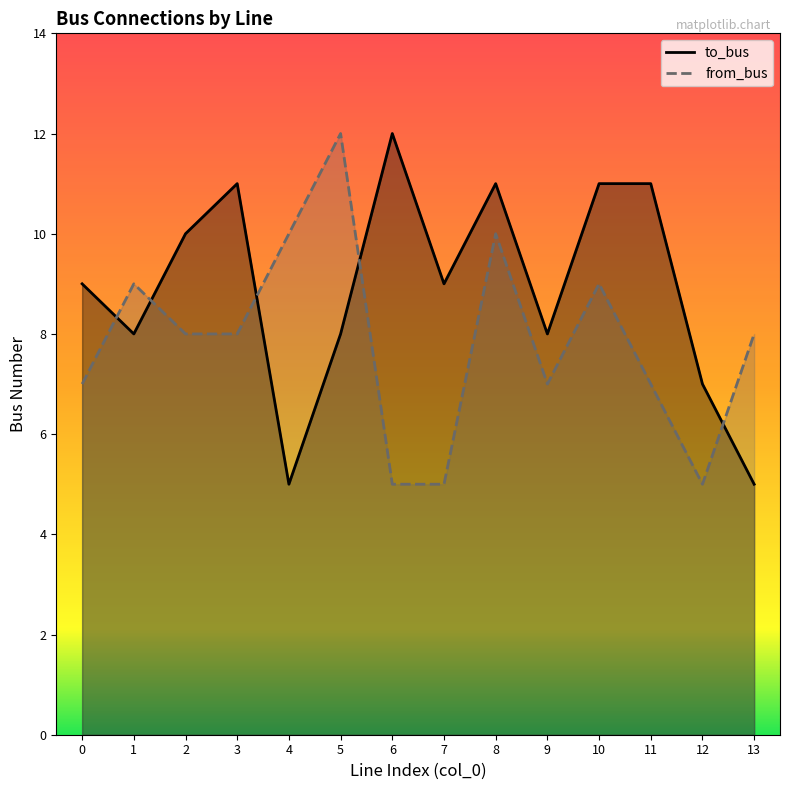

Between 9 and 11, which series saw the biggest shift?

to_bus